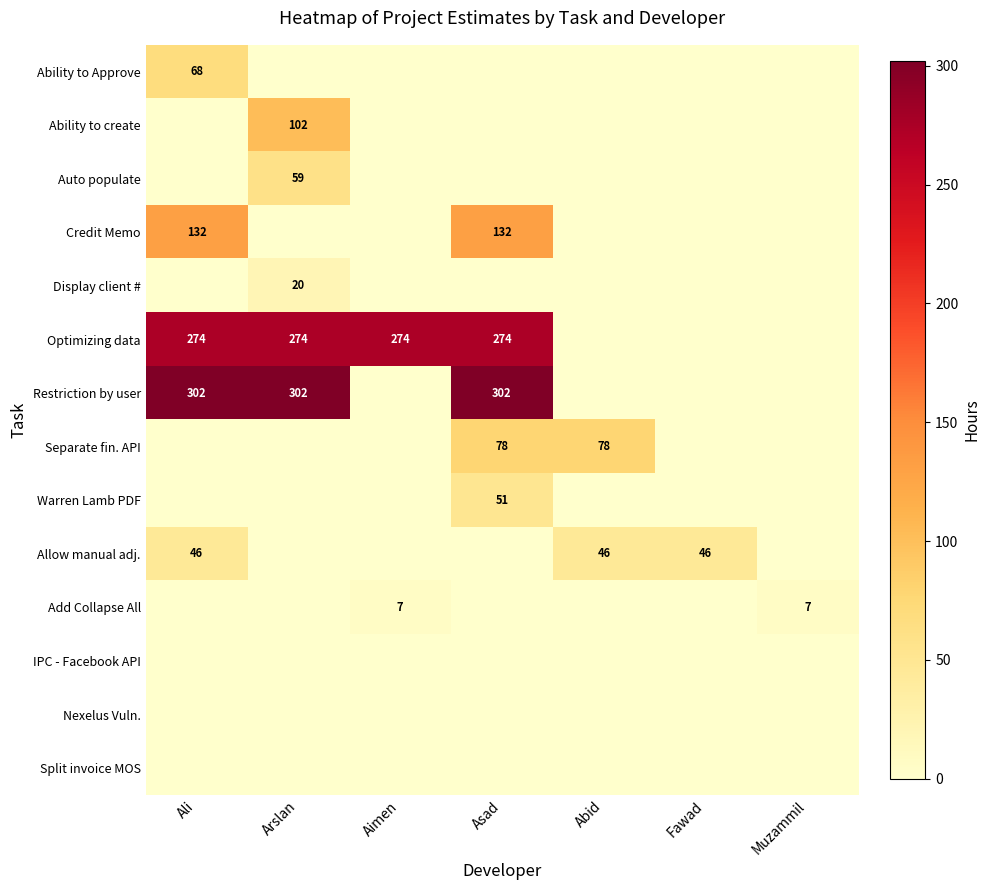

The Auto populate series shows 93 at Arslan. True or false?

False